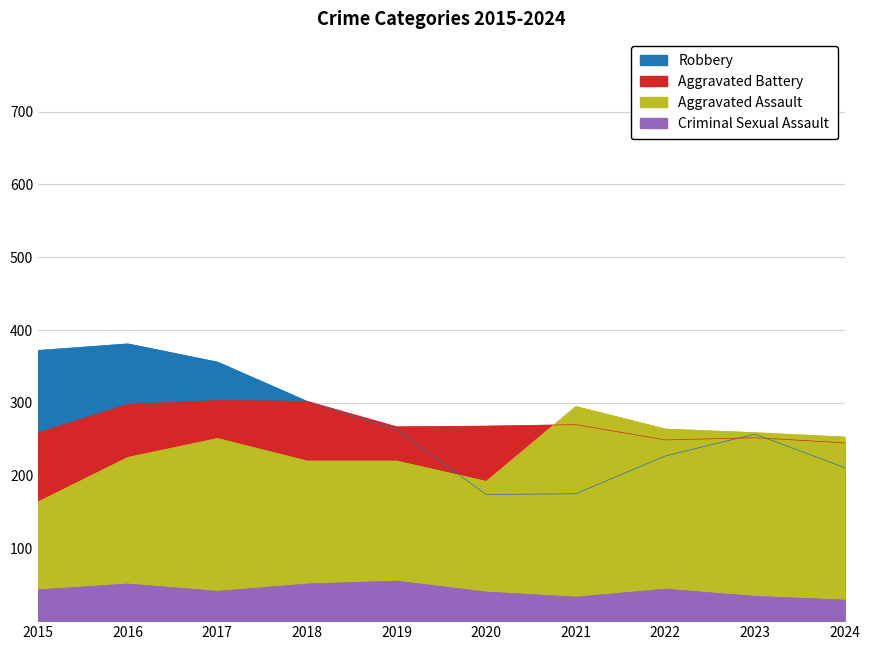

Which category has the highest value in the Aggravated Assault series?

2021